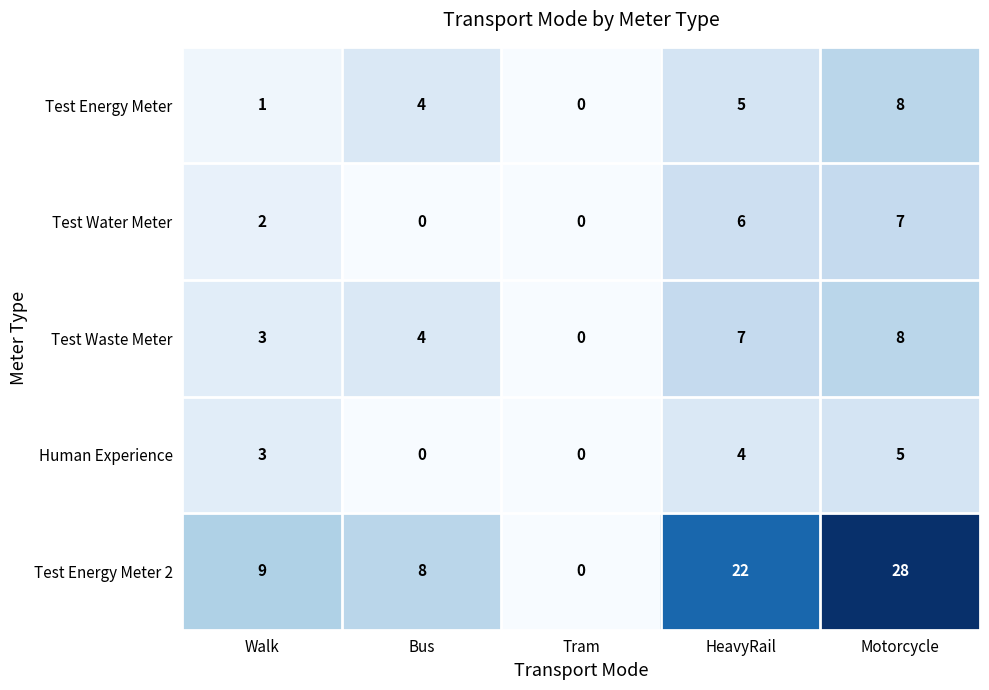

How many categories are shown in the chart?

5